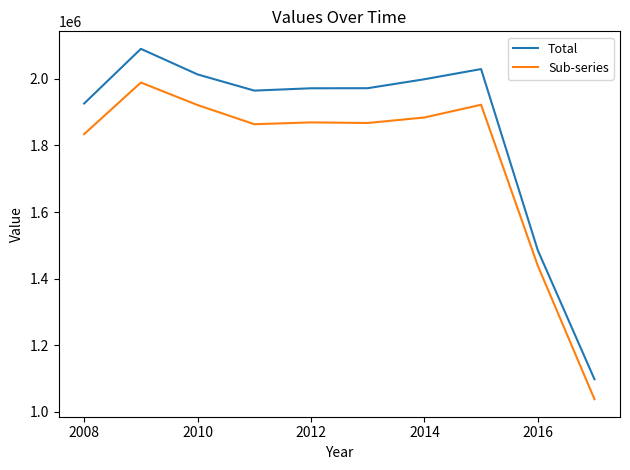

Which series has the largest total across all categories?

Total